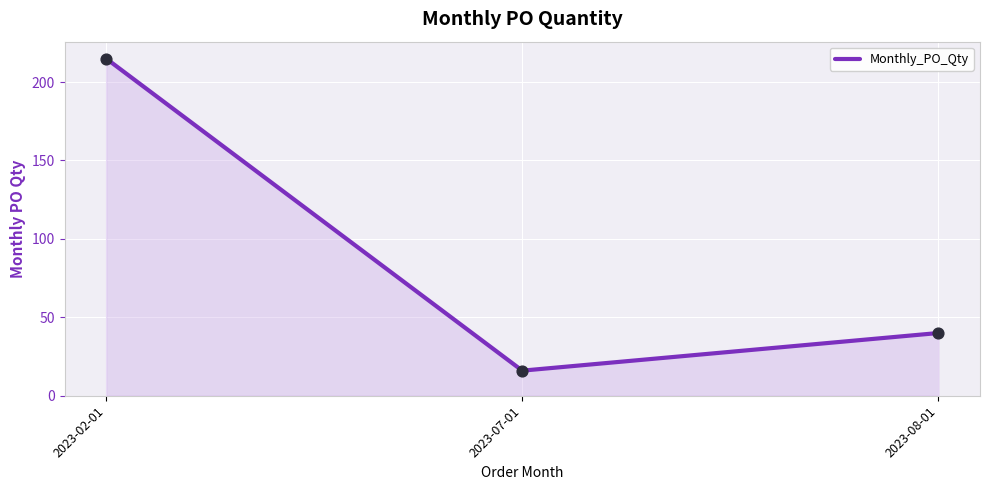

What is the ratio of the value at 2023-08-01 to the value at 2023-07-01?

2.5